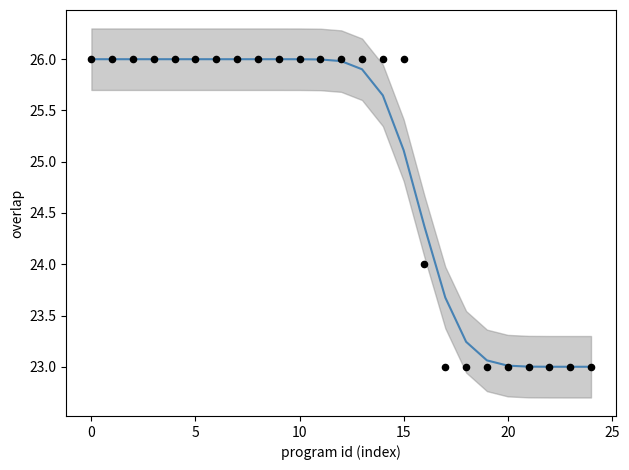

Which series reaches the maximum Y coordinate?

overlap (smoothed)